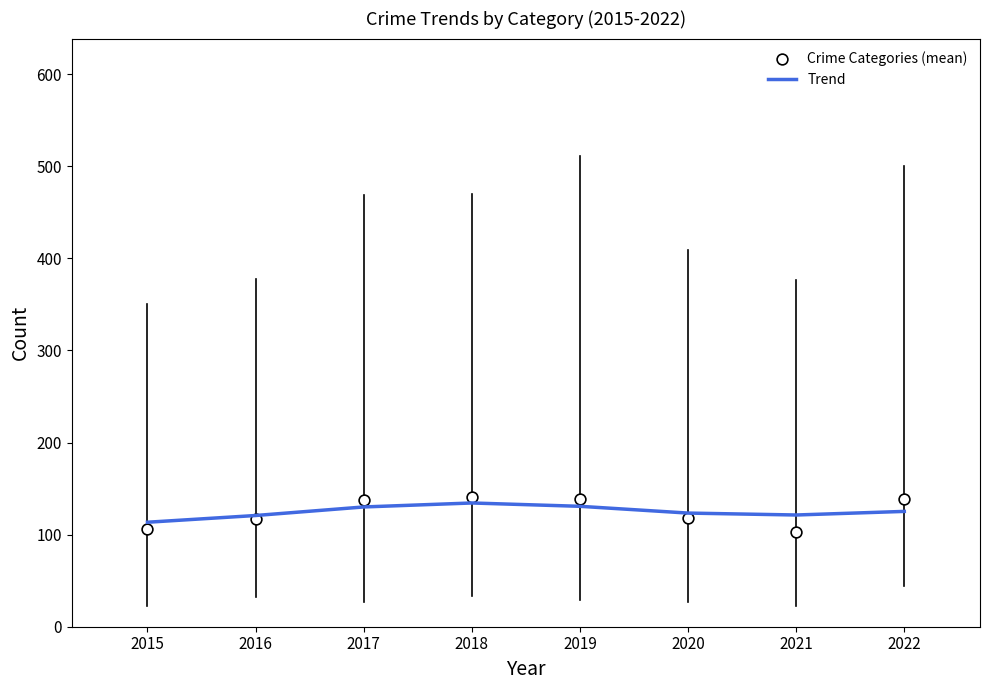

Which series contains the lowest Y value?

Crime Categories (mean)